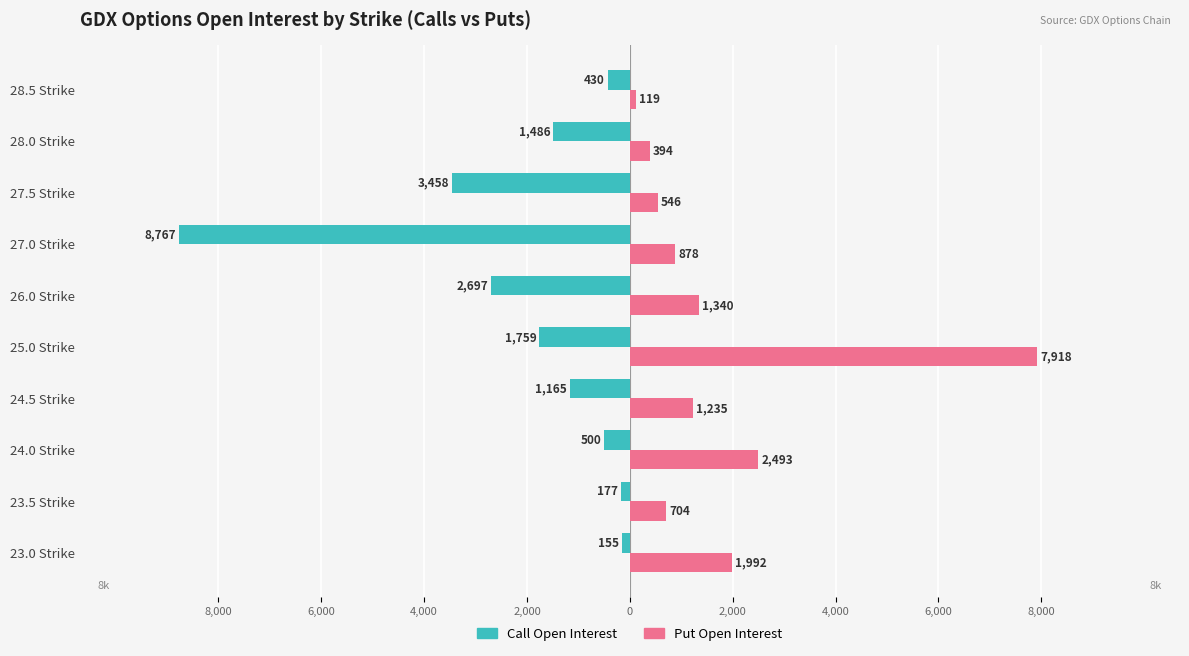

What is the difference between the maximum and minimum values in the Put Open Interest series?

7799